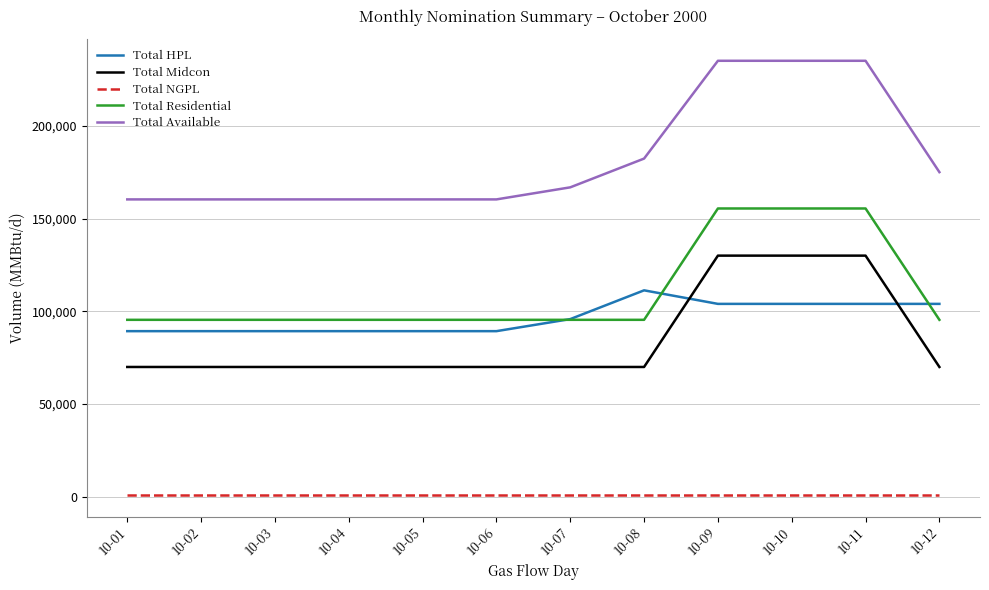

Reading right to left, list all the values displayed in this chart.

Total HPL: 10-12=104000	10-11=104000	10-10=104000	10-09=104000	10-08=111300	10-07=95800	10-06=89300	10-05=89300	10-04=89300	10-03=89300	10-02=89300	10-01=89300
Total Midcon: 10-12=70000	10-11=130000	10-10=130000	10-09=130000	10-08=70000	10-07=70000	10-06=70000	10-05=70000	10-04=70000	10-03=70000	10-02=70000	10-01=70000
Total NGPL: 10-12=1000	10-11=1000	10-10=1000	10-09=1000	10-08=1000	10-07=1000	10-06=1000	10-05=1000	10-04=1000	10-03=1000	10-02=1000	10-01=1000
Total Residential: 10-12=95410	10-11=155410	10-10=155410	10-09=155410	10-08=95410	10-07=95410	10-06=95410	10-05=95410	10-04=95410	10-03=95410	10-02=95410	10-01=95410
Total Available: 10-12=175000	10-11=235000	10-10=235000	10-09=235000	10-08=182300	10-07=166800	10-06=160300	10-05=160300	10-04=160300	10-03=160300	10-02=160300	10-01=160300